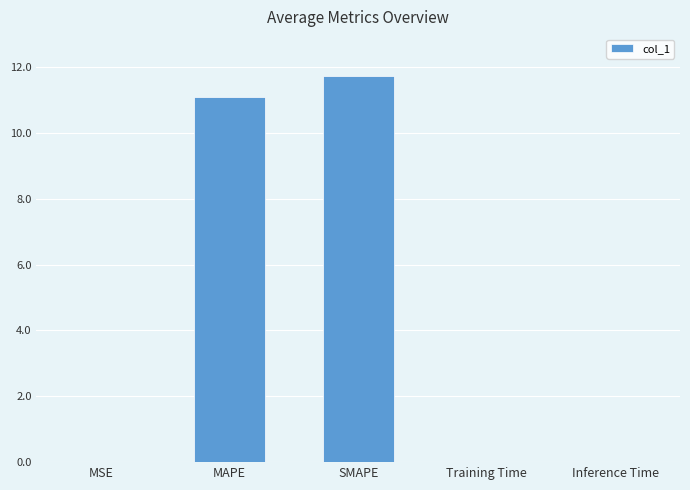

The chart shows a value of 0.0 at MSE. True or false?

True